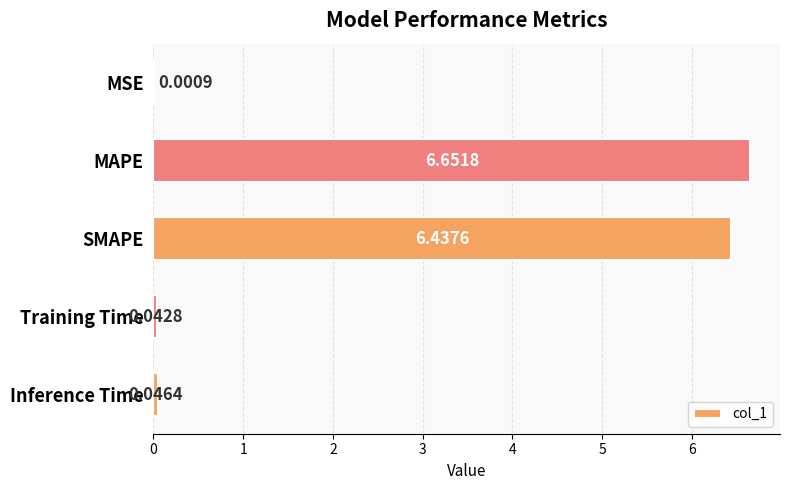

Which label corresponds to the largest value in the chart?

MAPE